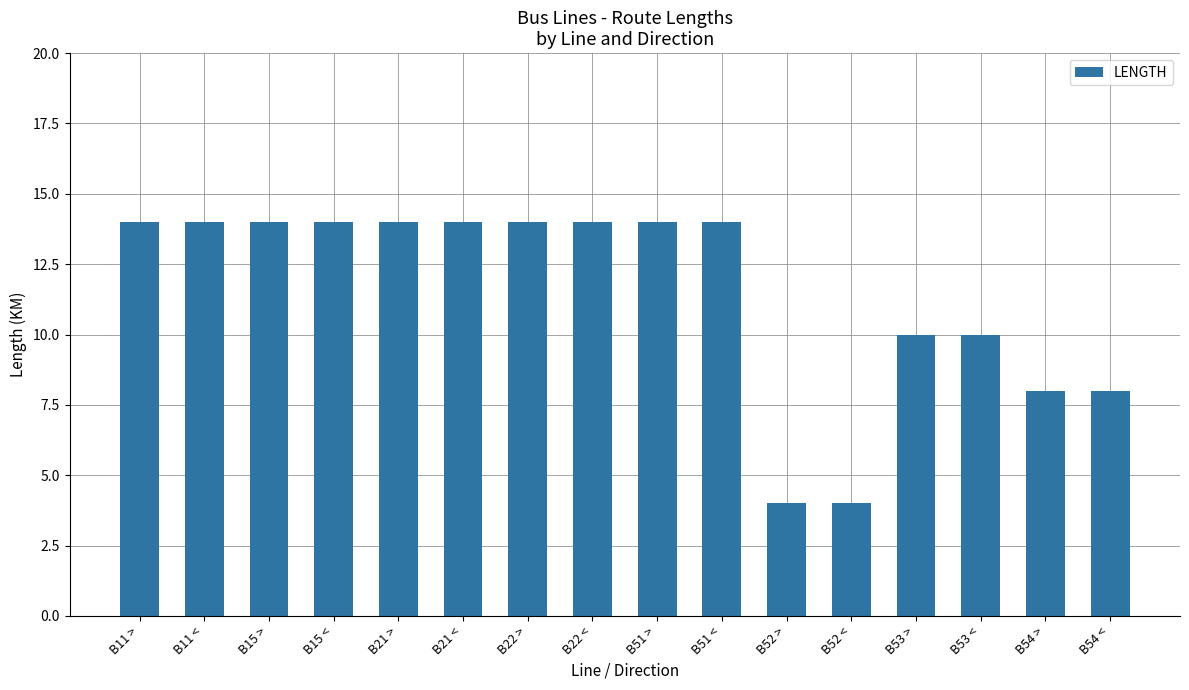

Are the bars grouped side by side (vs. stacked)?

No